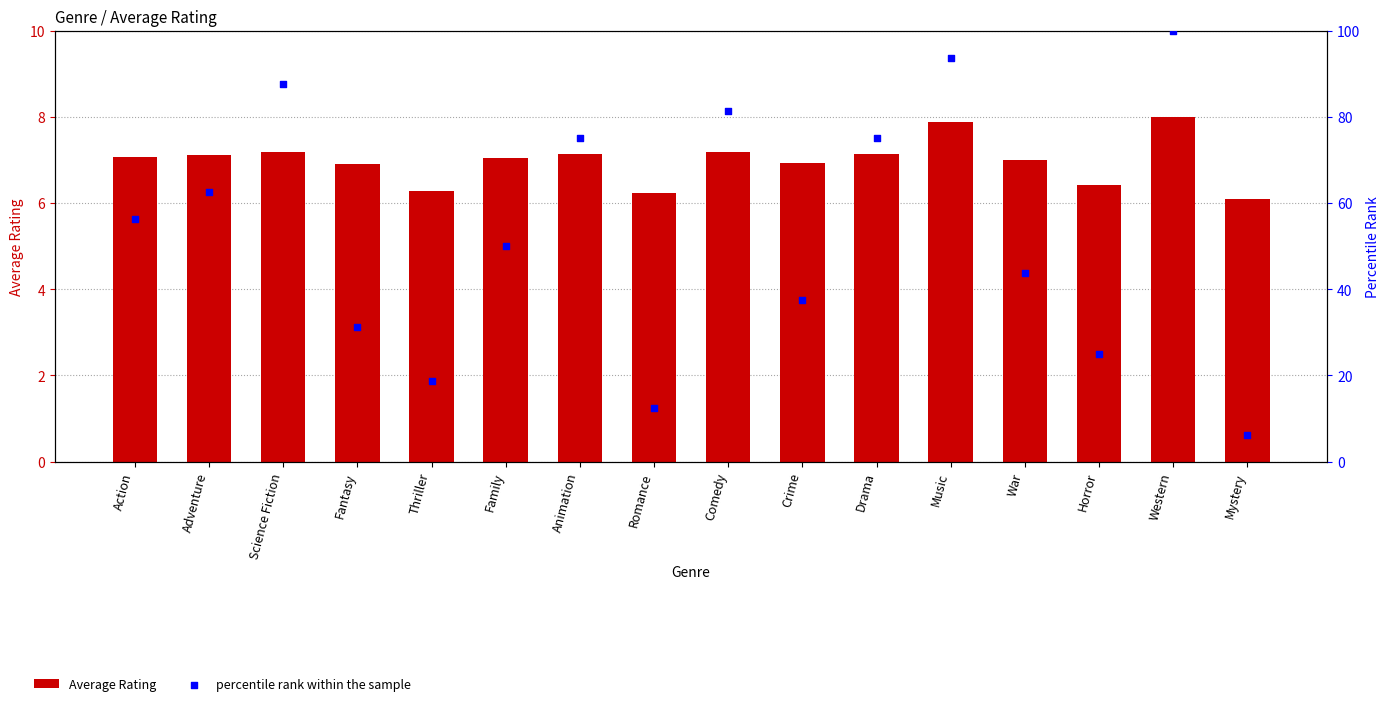

Which series has the widest spread of Y values?

percentile rank within the sample